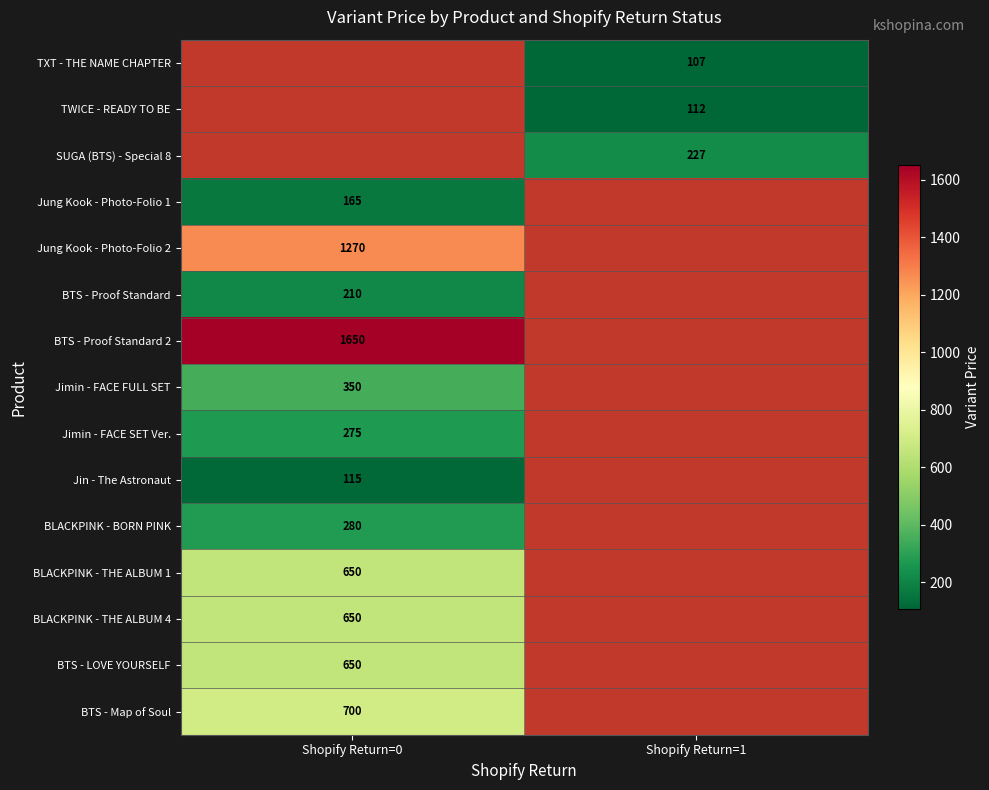

True or false: BLACKPINK - BORN PINK has a value of 280 at Shopify Return=0.

True